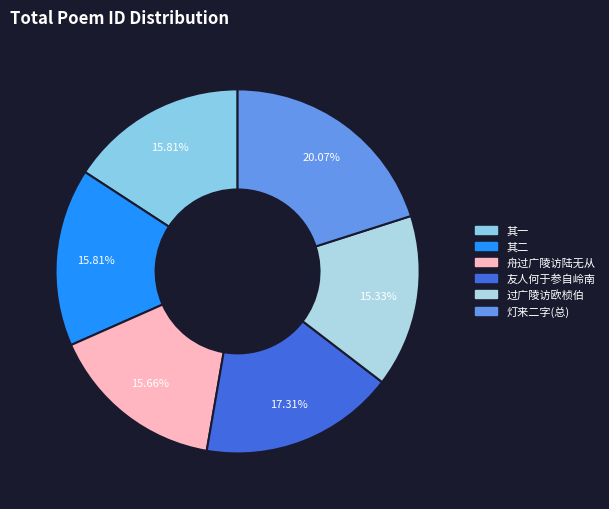

Which category has the smallest portion of the pie?

过广陵访欧桢伯官舍